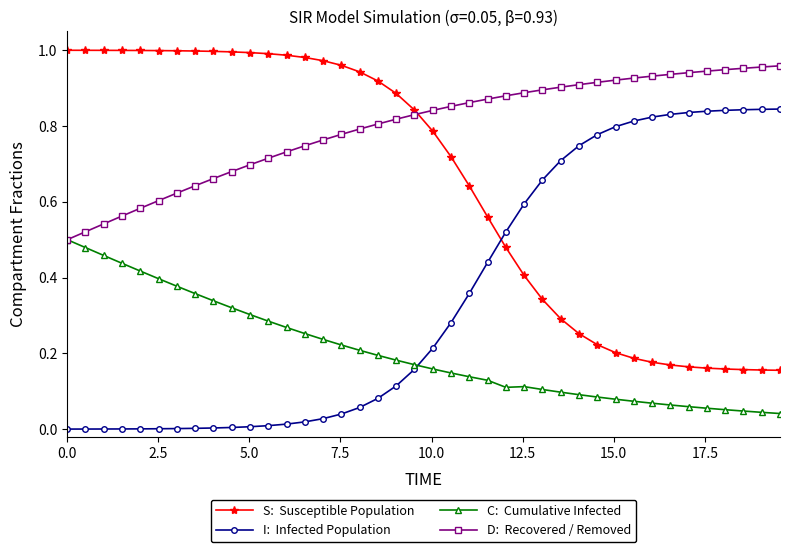

True or false: C:  Cumulative Infected has a value of 0.1 at 12.5.

False